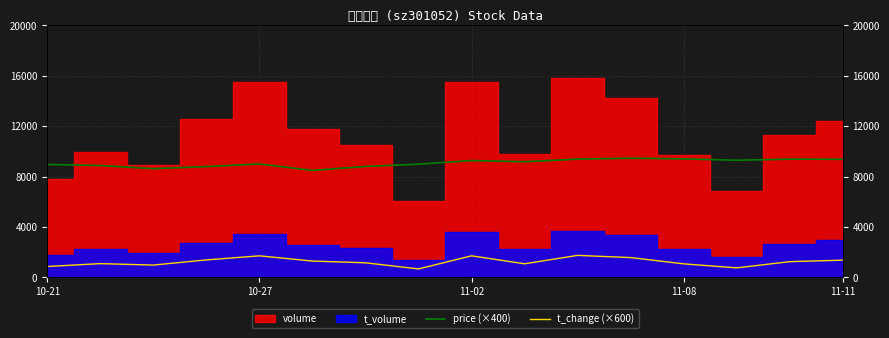

What is the difference between the t_change (×600) values at 8 and 11-08?

324.0